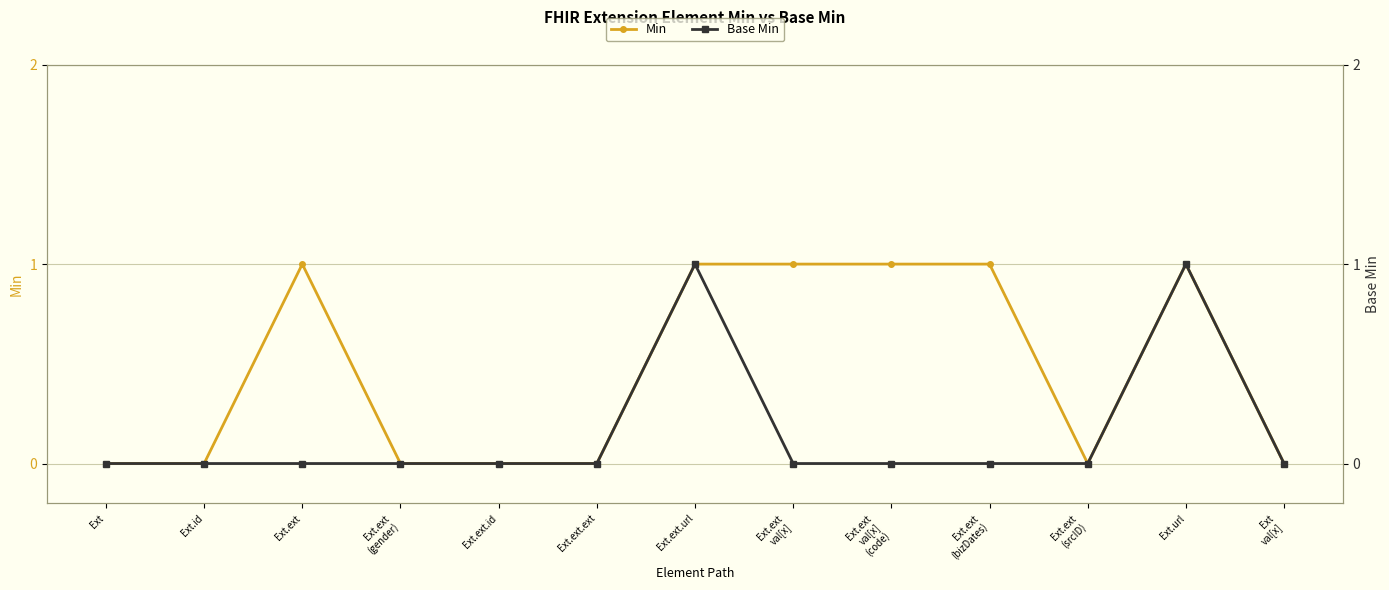

What is the difference between the maximum and minimum values in the Base Min series?

1